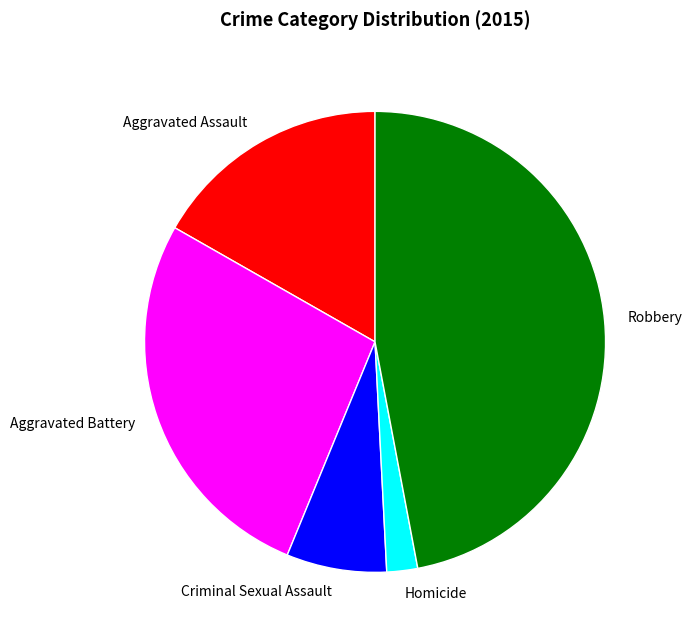

Combined, do Homicide and Aggravated Assault account for over 50%?

No